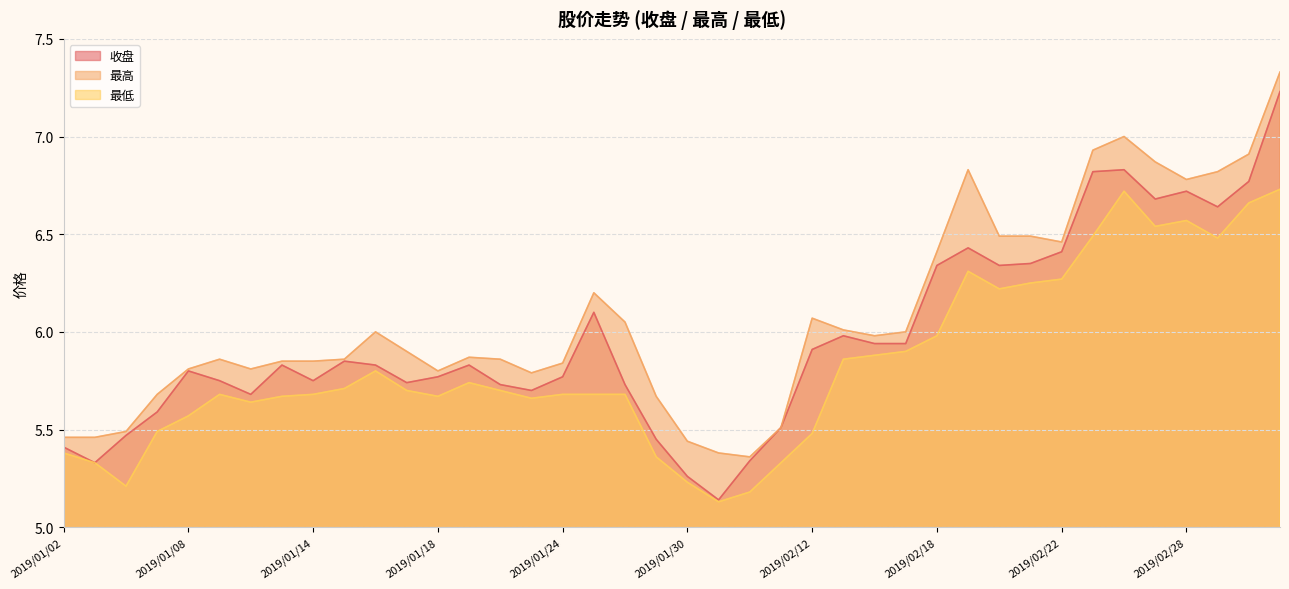

Where is the first local minimum for 收盘?

2019/01/03